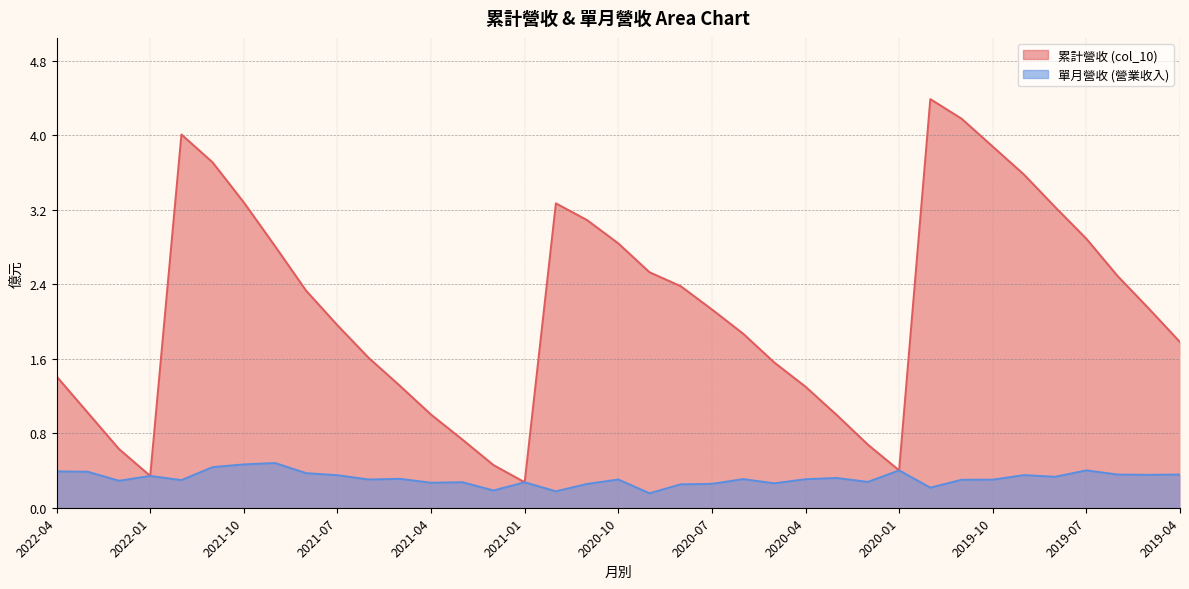

What is the maximum value shown in the chart?

4.4